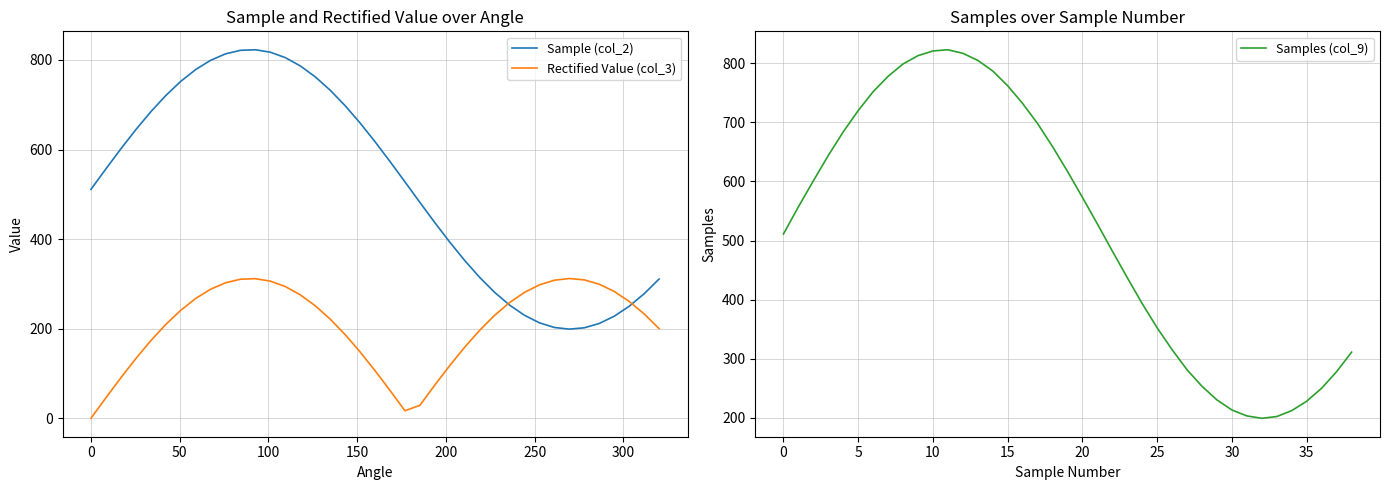

Which series has the largest range (max minus min)?

Samples (col_9)